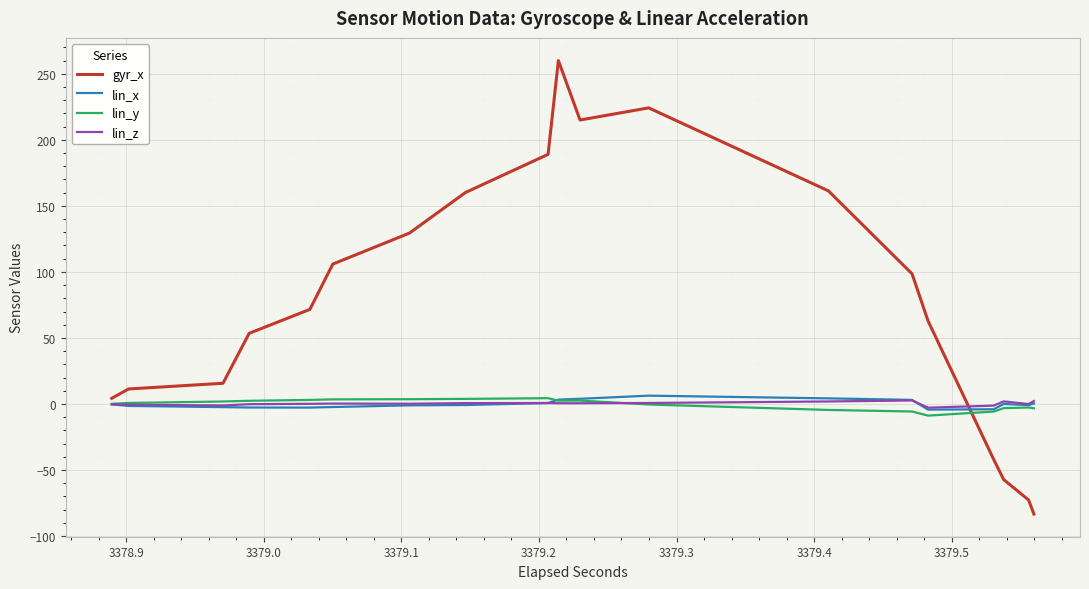

The gyr_x series shows -35.2 at 38. True or false?

False